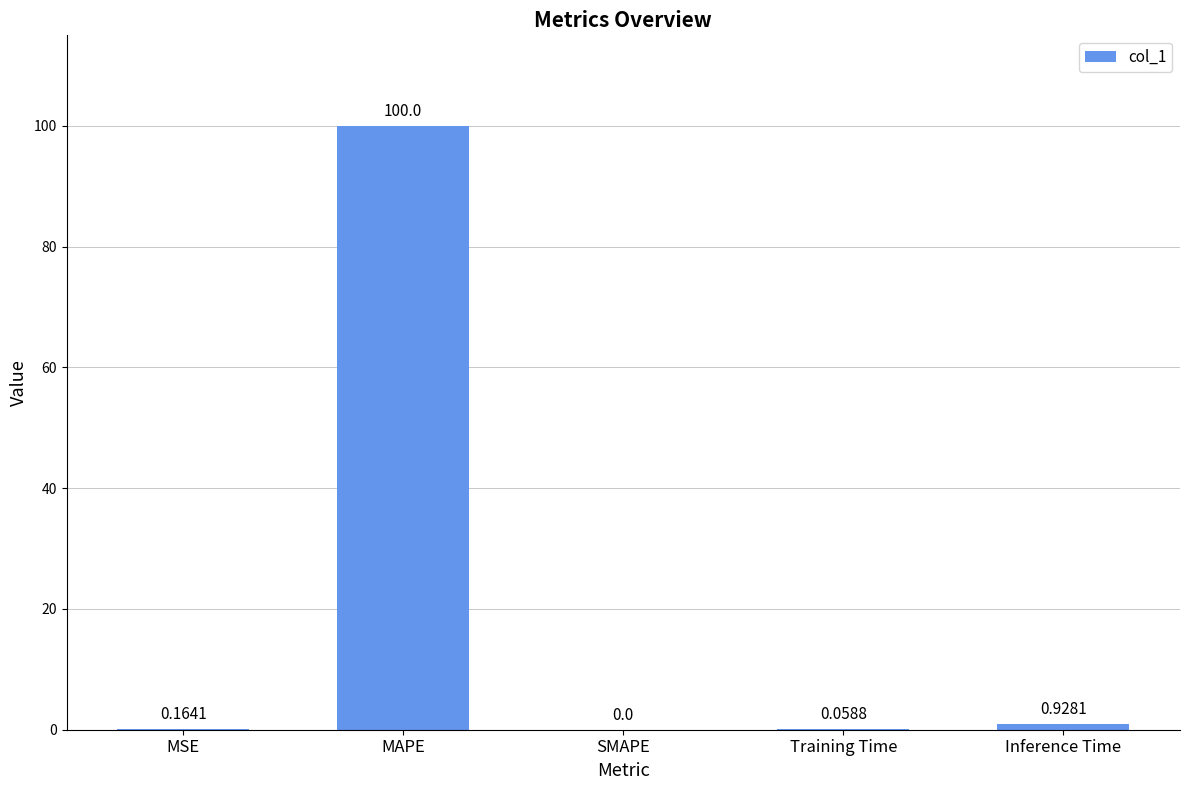

What is the sum of all values?

101.2